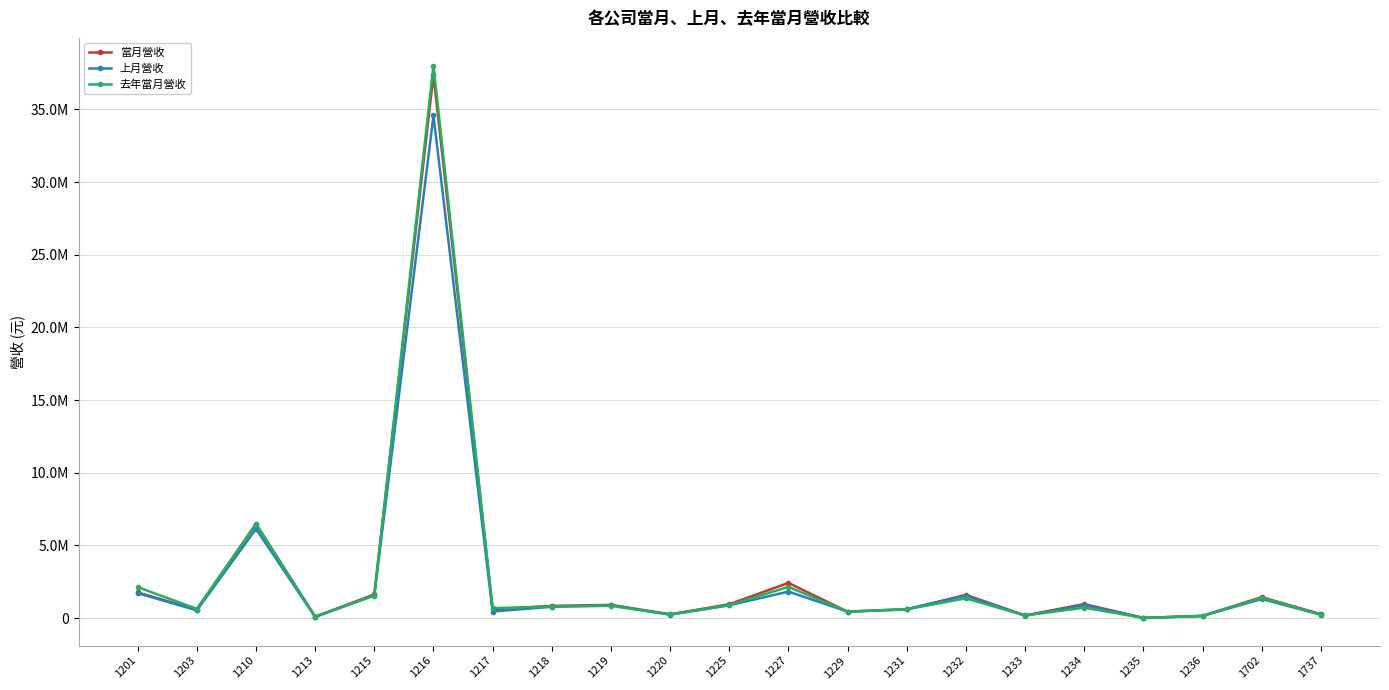

What is the difference between the maximum and second lowest values in the 去年當月營收 series?

37926928